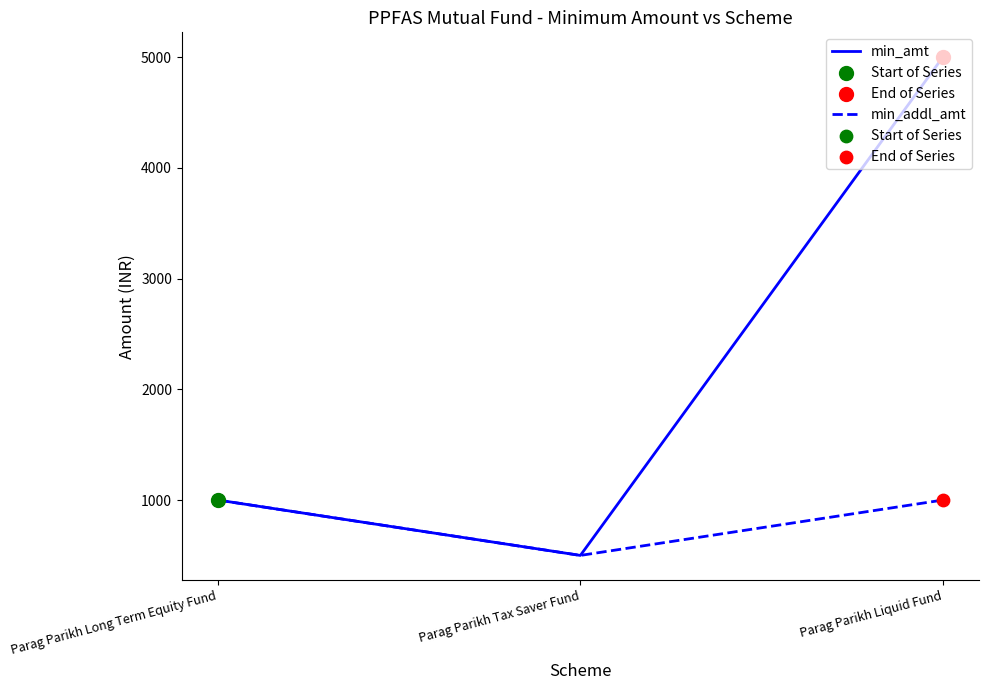

What is the spread (max minus min) of values at Parag Parikh Liquid Fund?

4000